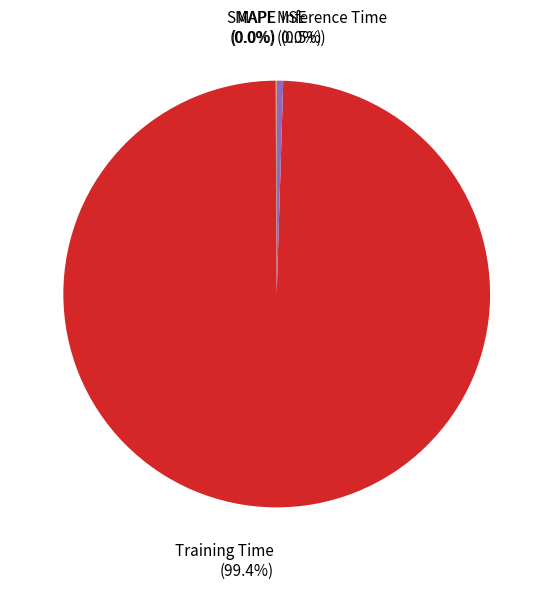

Which category has the biggest portion of the pie?

Training Time